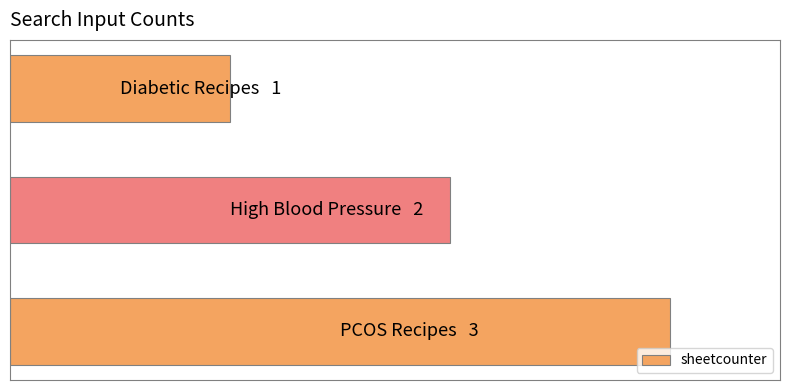

Does the chart contain any negative values?

No